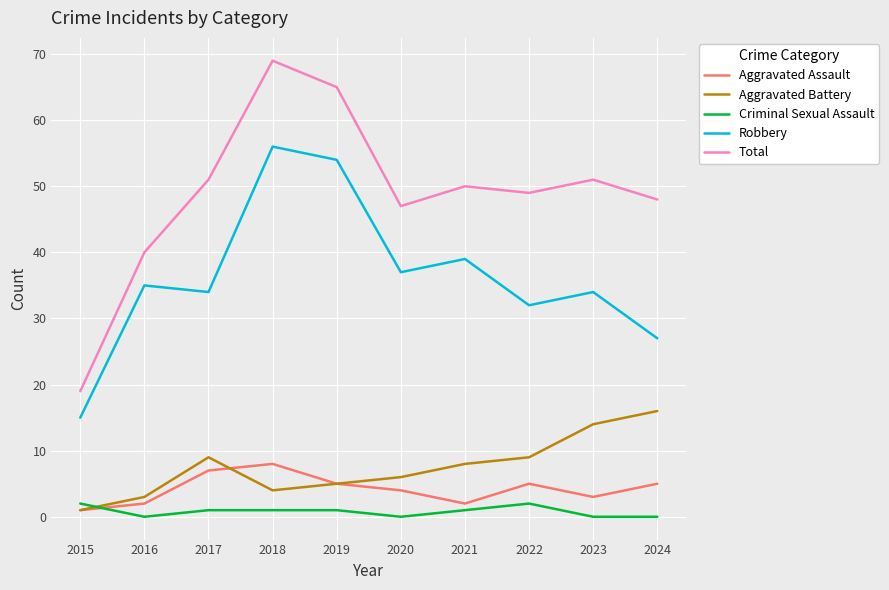

How many lines are shown in the chart?

5